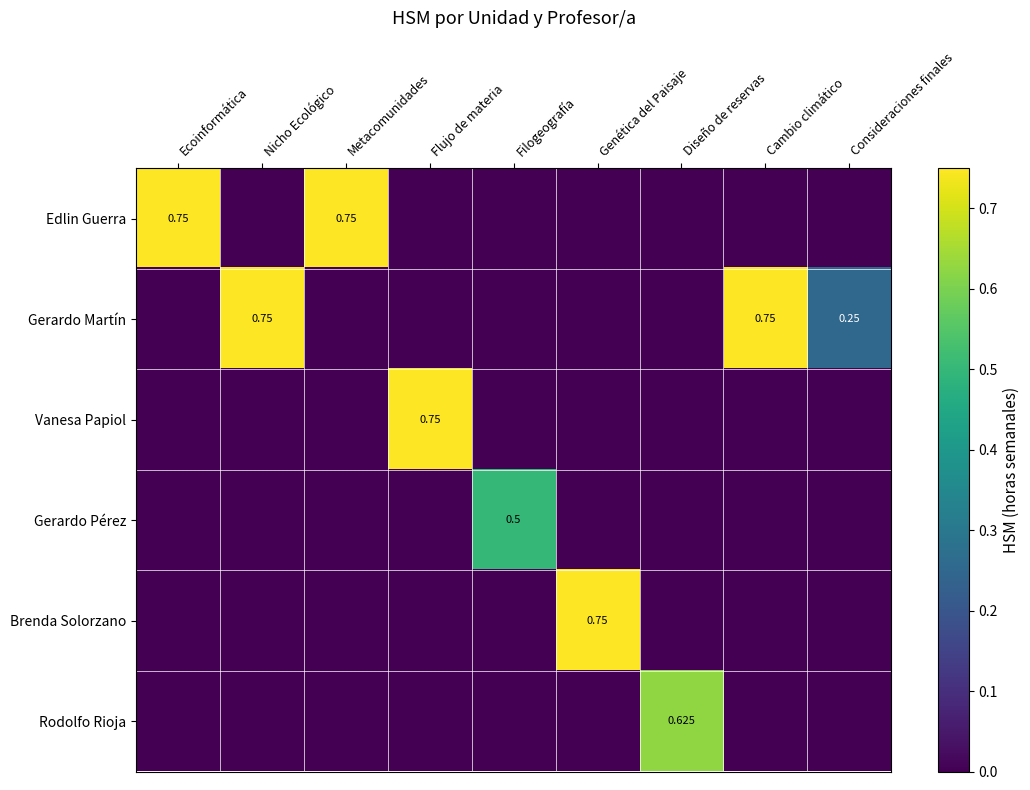

True or false: Vanesa Papiol has a value of 1.0 at Flujo de materia.

False